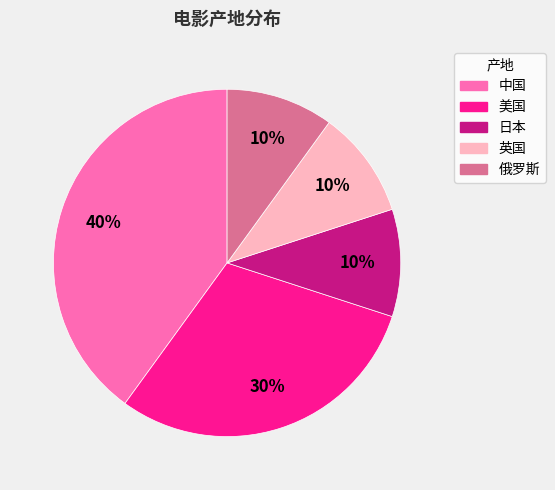

The 美国 slice represents 30% of the pie. True or false?

True